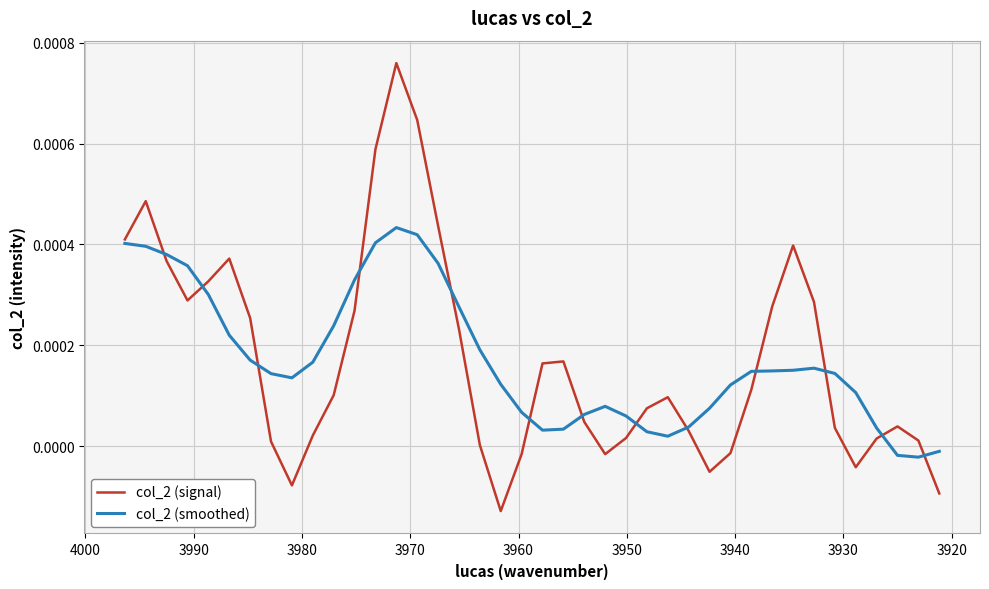

How many positive values does the col_2 (signal) series have?

32